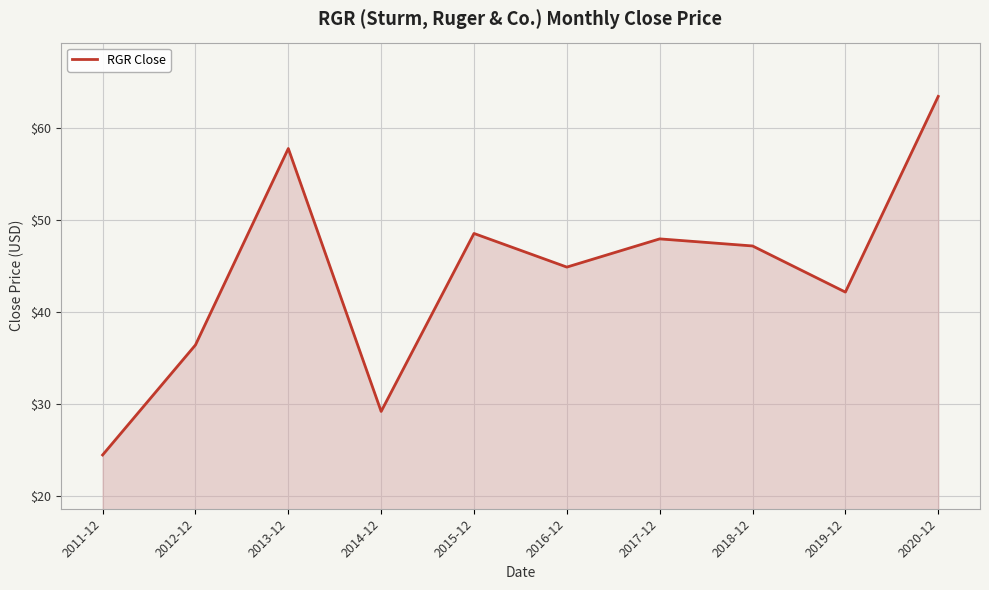

What is the average value?

44.2